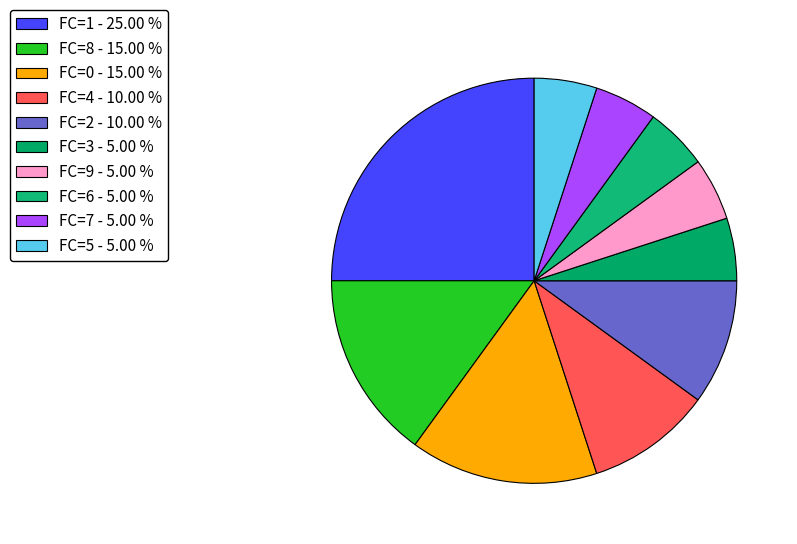

Count the number of slices in the pie.

10